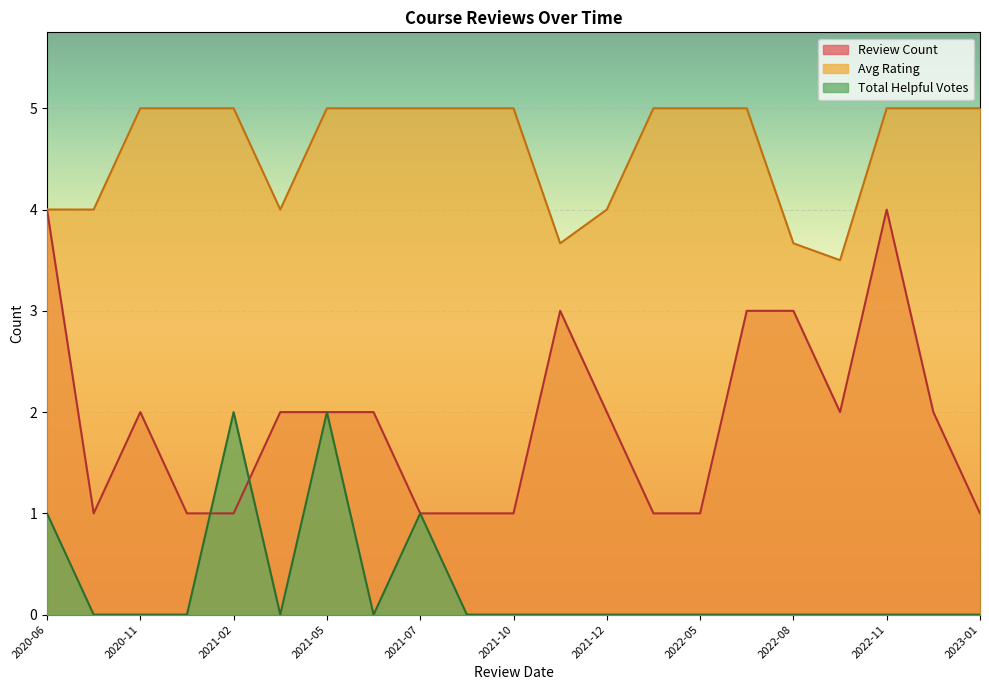

How many lines are shown in the chart?

3